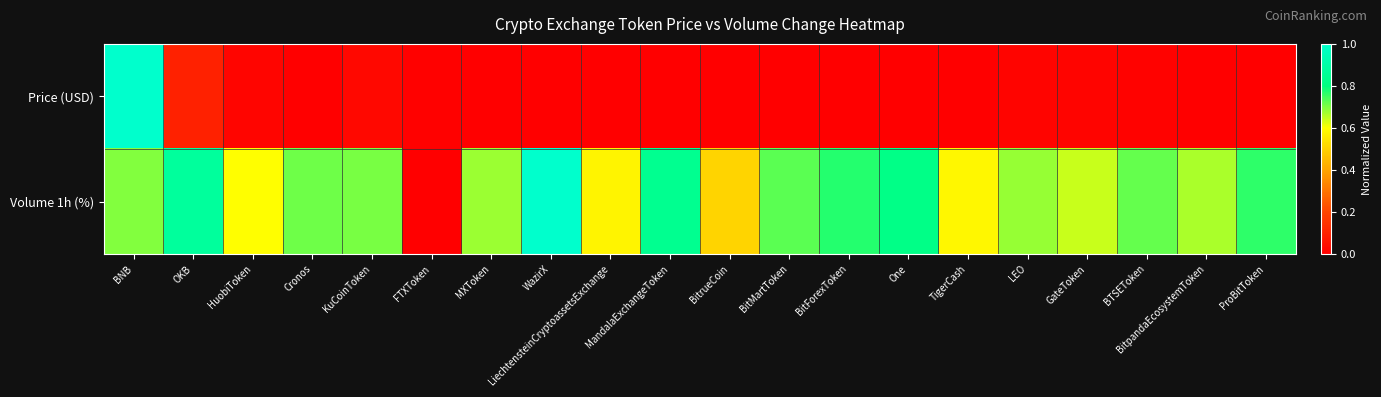

What is the spread (max minus min) of values at TigerCash?

0.6